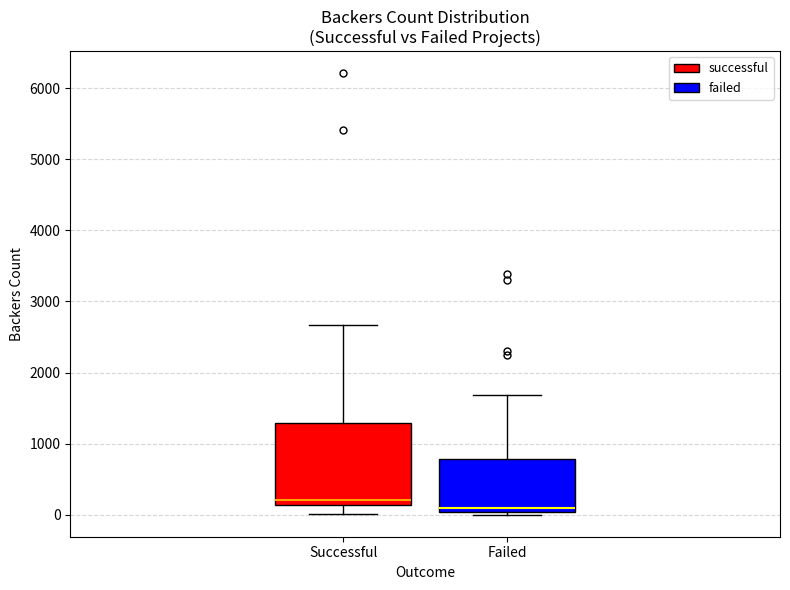

Comparing the boxes themselves (not the whiskers), which one is the tallest?

Successful